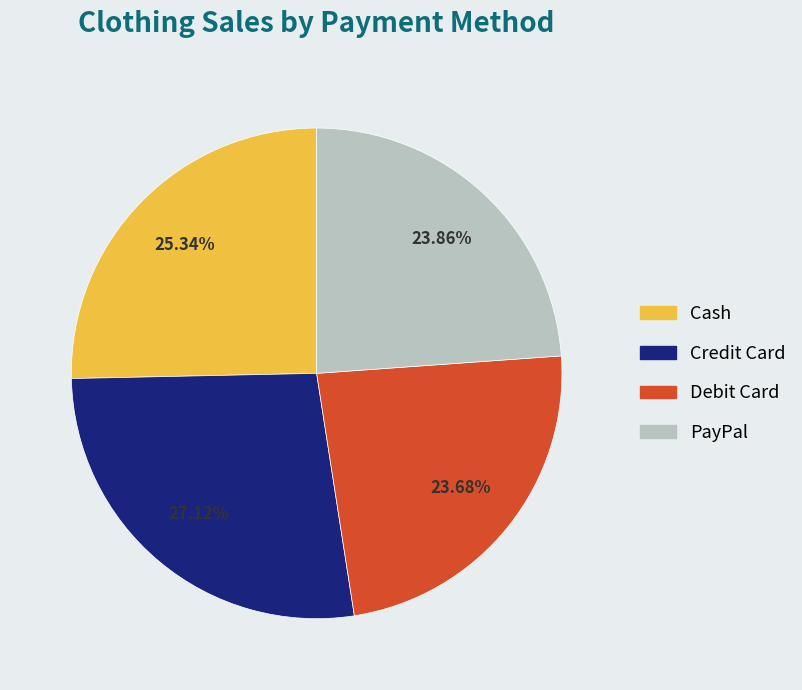

Is the sum of Cash and PayPal greater than half?

No